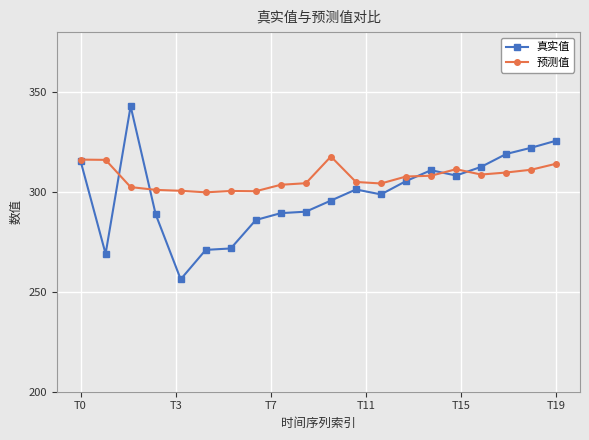

Which series has the largest total across all categories?

预测值